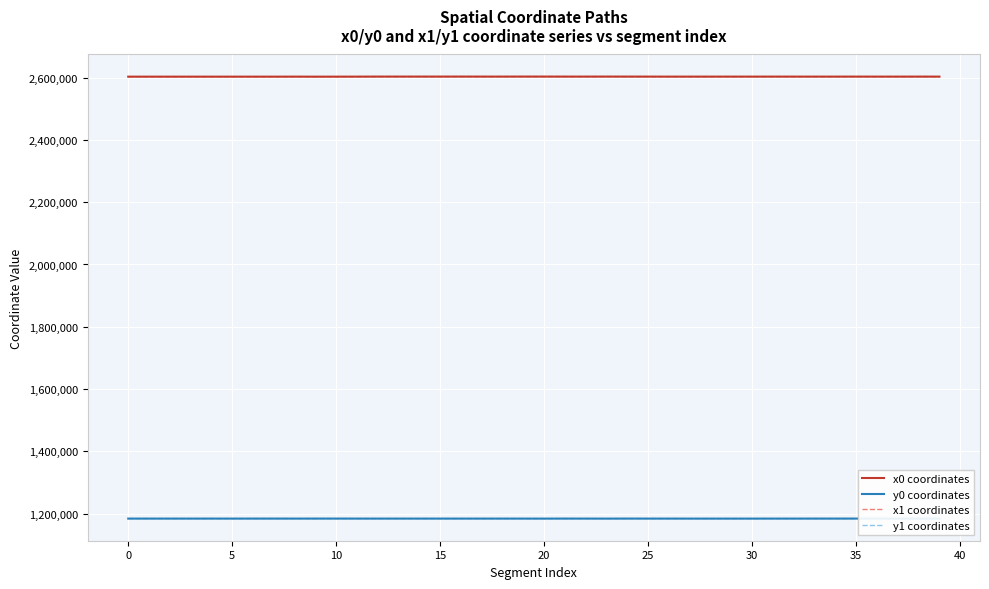

Between 34 and 35, which series saw the biggest shift?

x0 coordinates